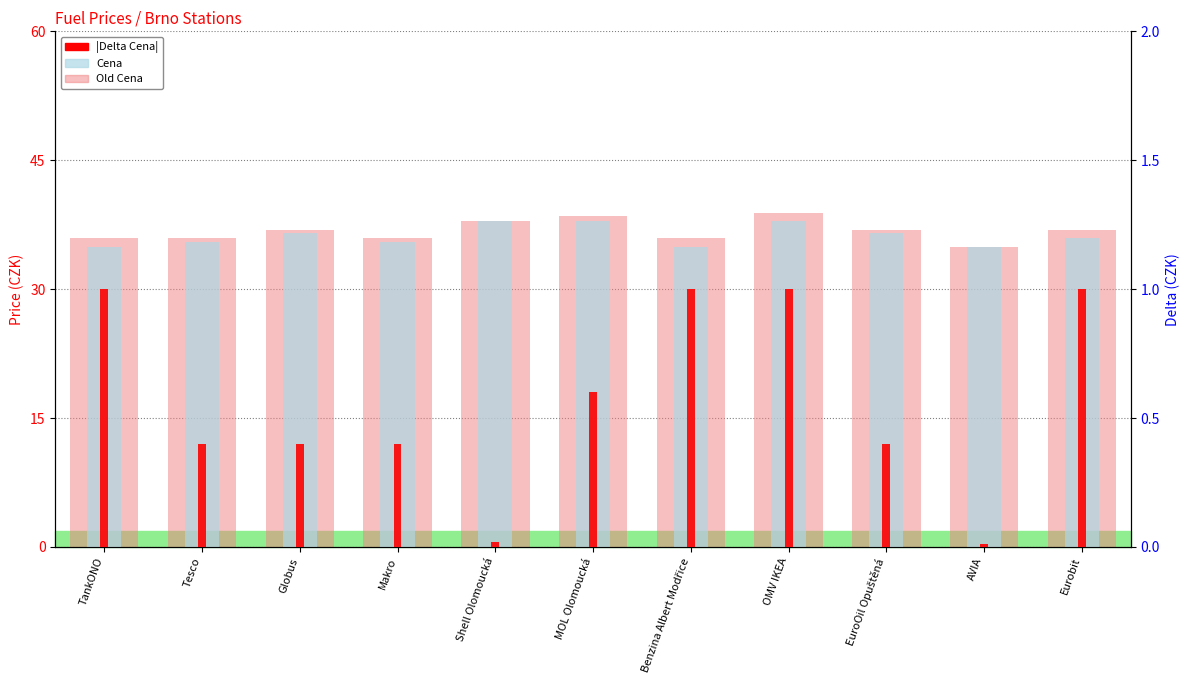

Between Tesco and Makro, which is larger?

Tesco